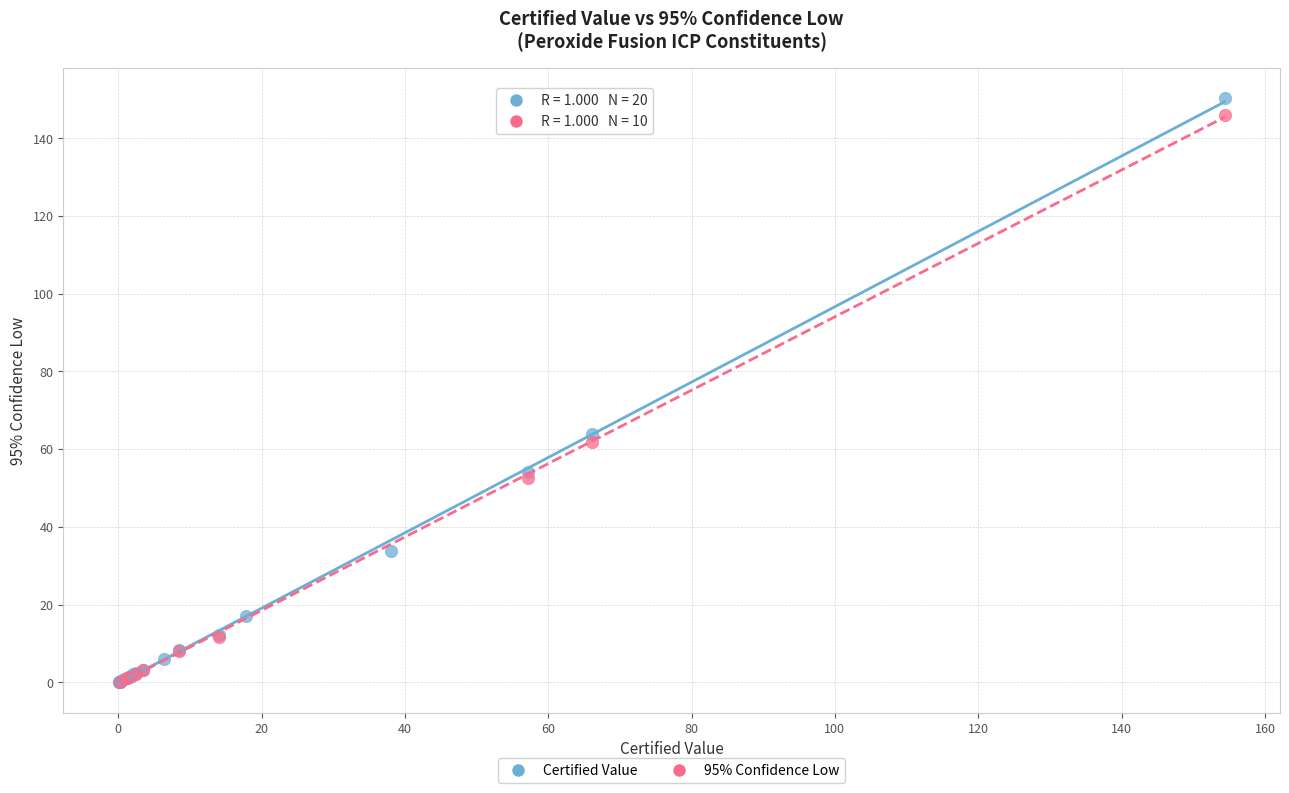

Which series has the largest Y range (max minus min)?

Certified Value